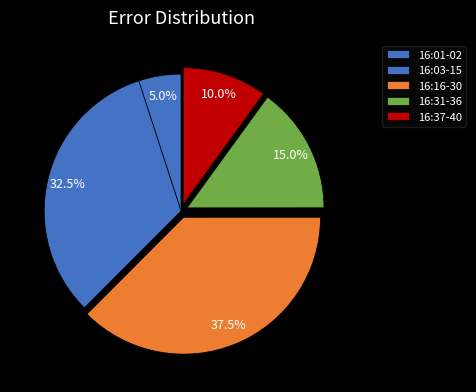

Rank the categories by value from highest to lowest.

16:16-30, 16:03-15, 16:31-36, 16:37-40, 16:01-02